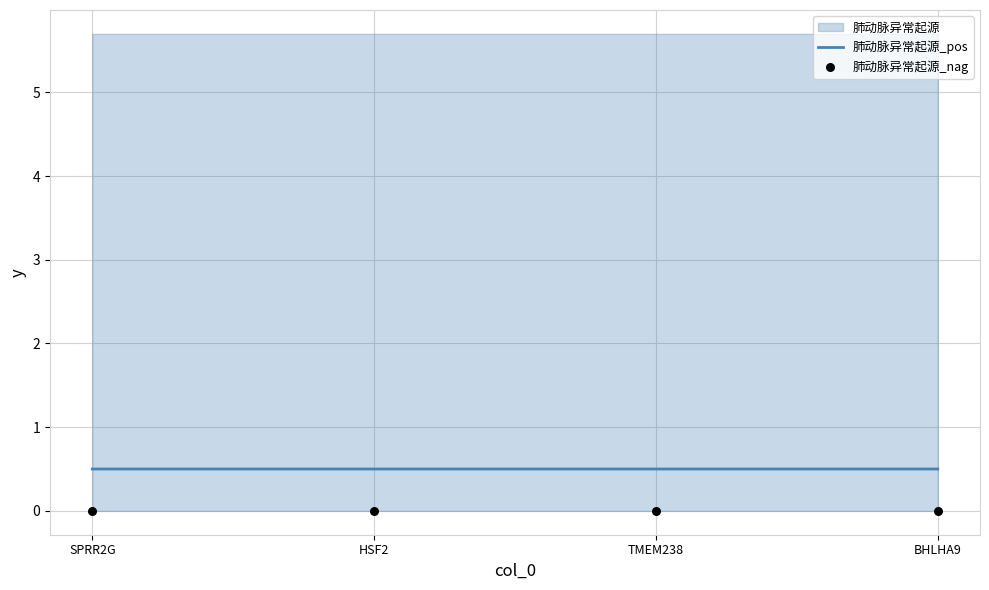

True or false: 肺动脉异常起源_pos has a value of 0.5 at HSF2.

True